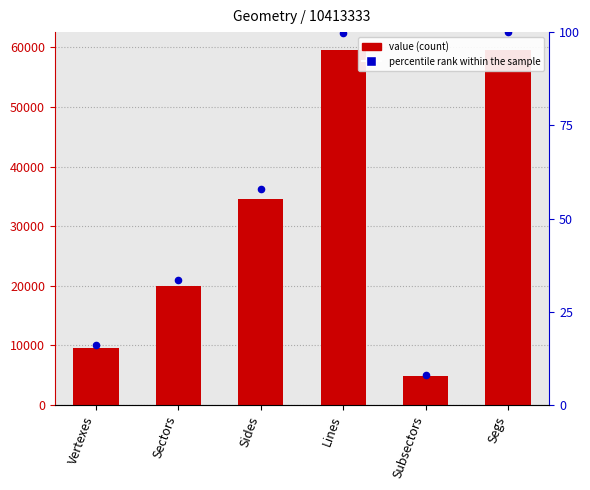

Is the value of value at Subsectors greater than the value of percentile rank within the sample at Sides?

Yes